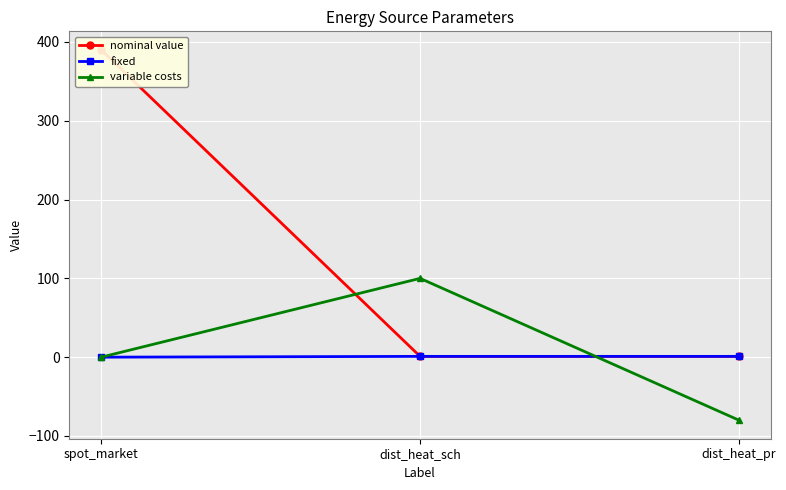

What is the label of the 3rd point from the right?

spot_market